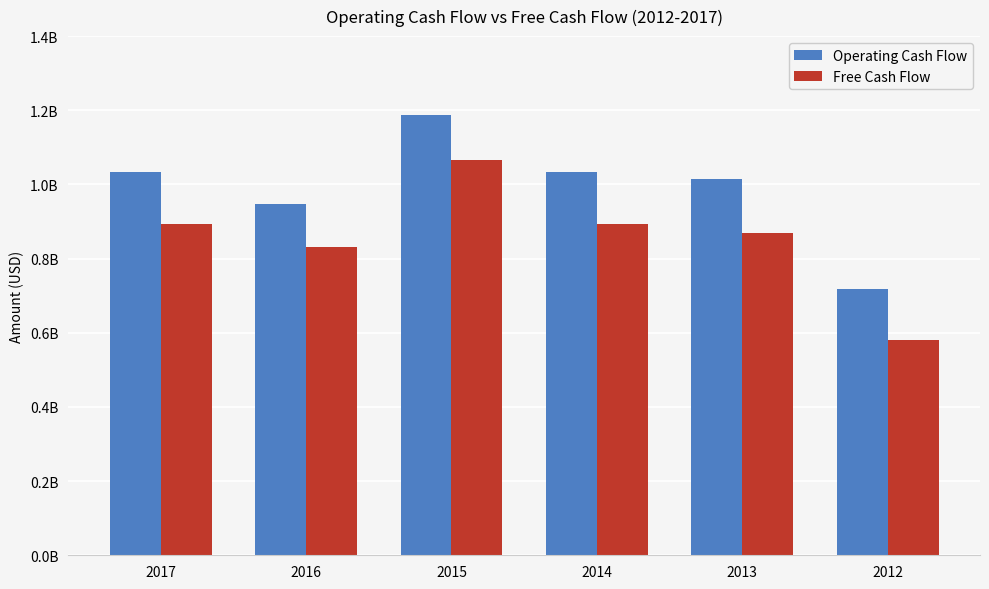

What is the smallest value displayed?

581700000